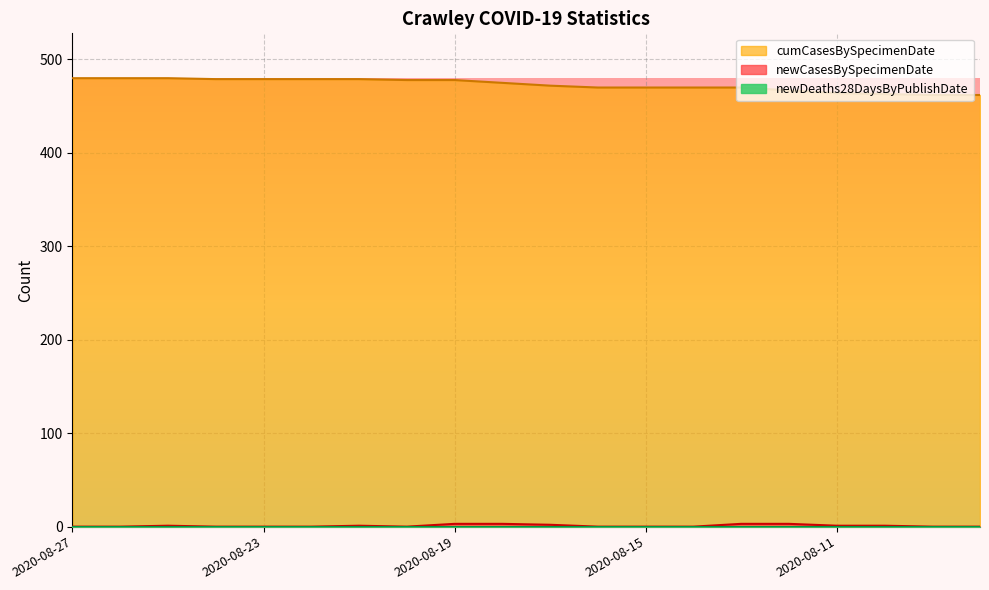

The newCasesBySpecimenDate series shows 2 at 2020-08-17. True or false?

True